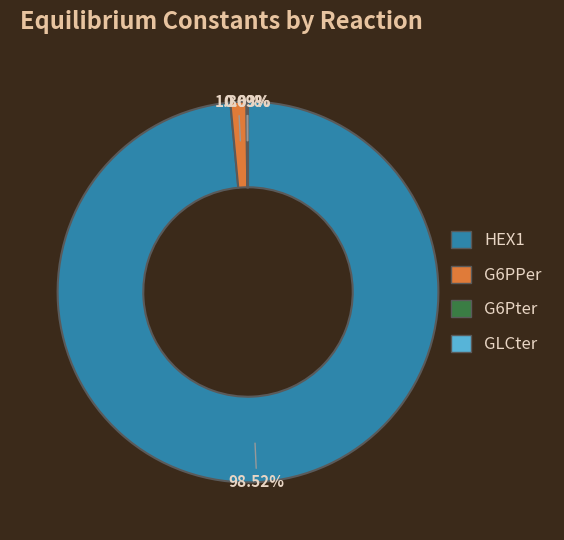

Which category accounts for the majority?

HEX1